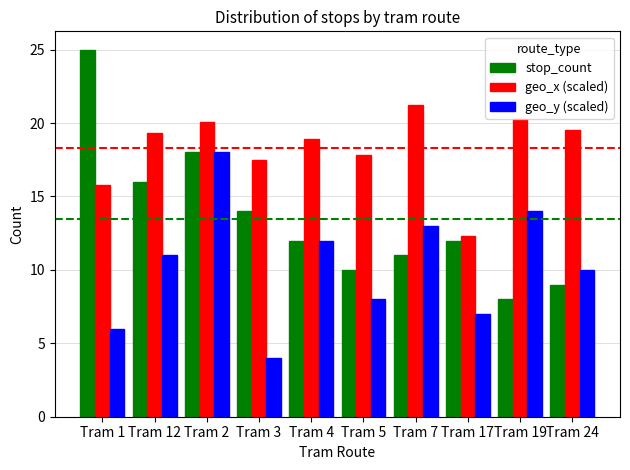

Read the stop_count value at Tram 4.

12.0